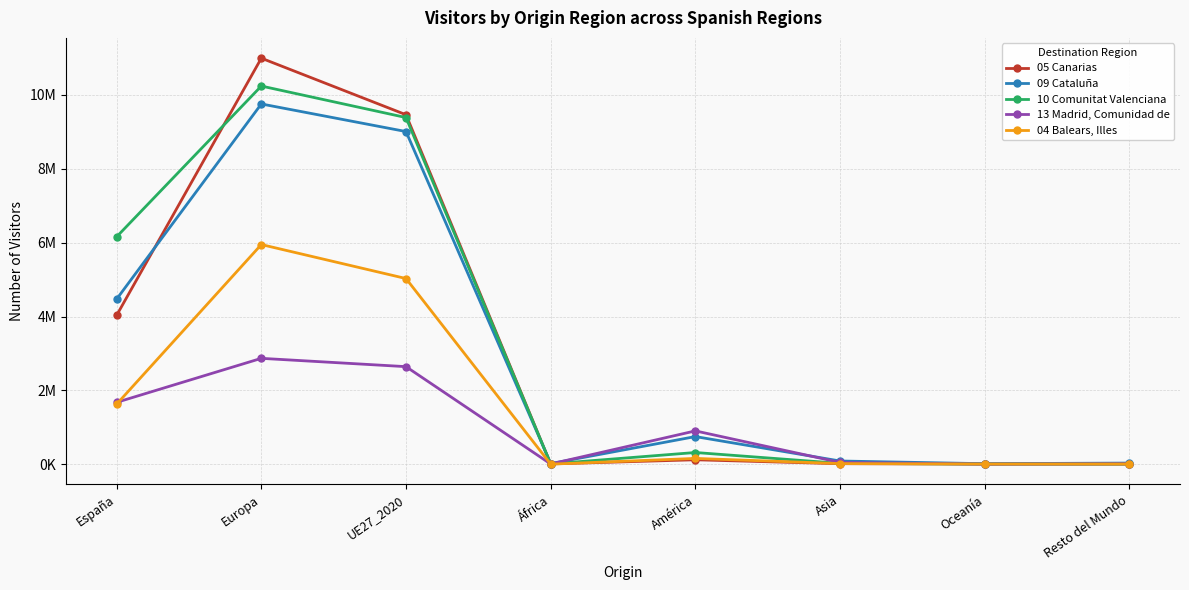

Does the chart have visible grid lines?

Yes